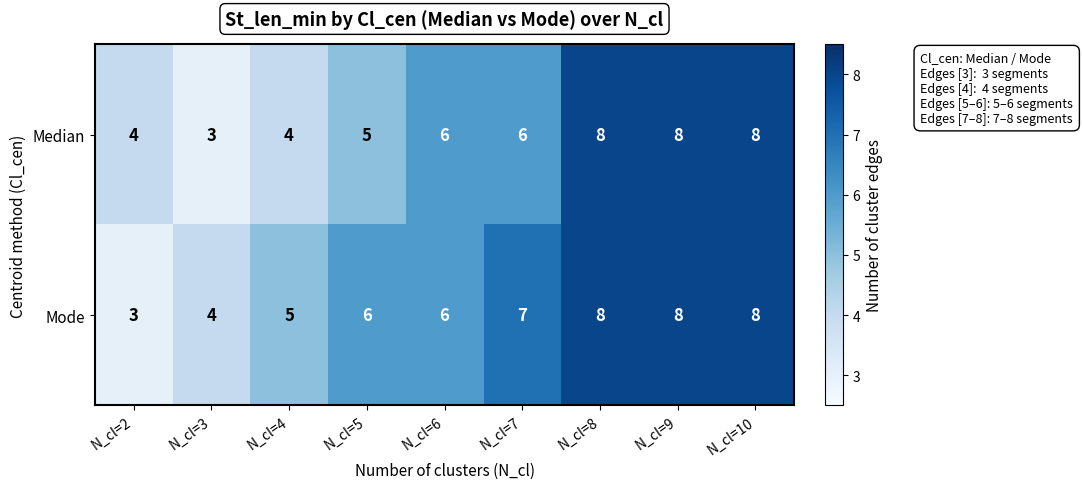

What is the maximum value for Mode?

8